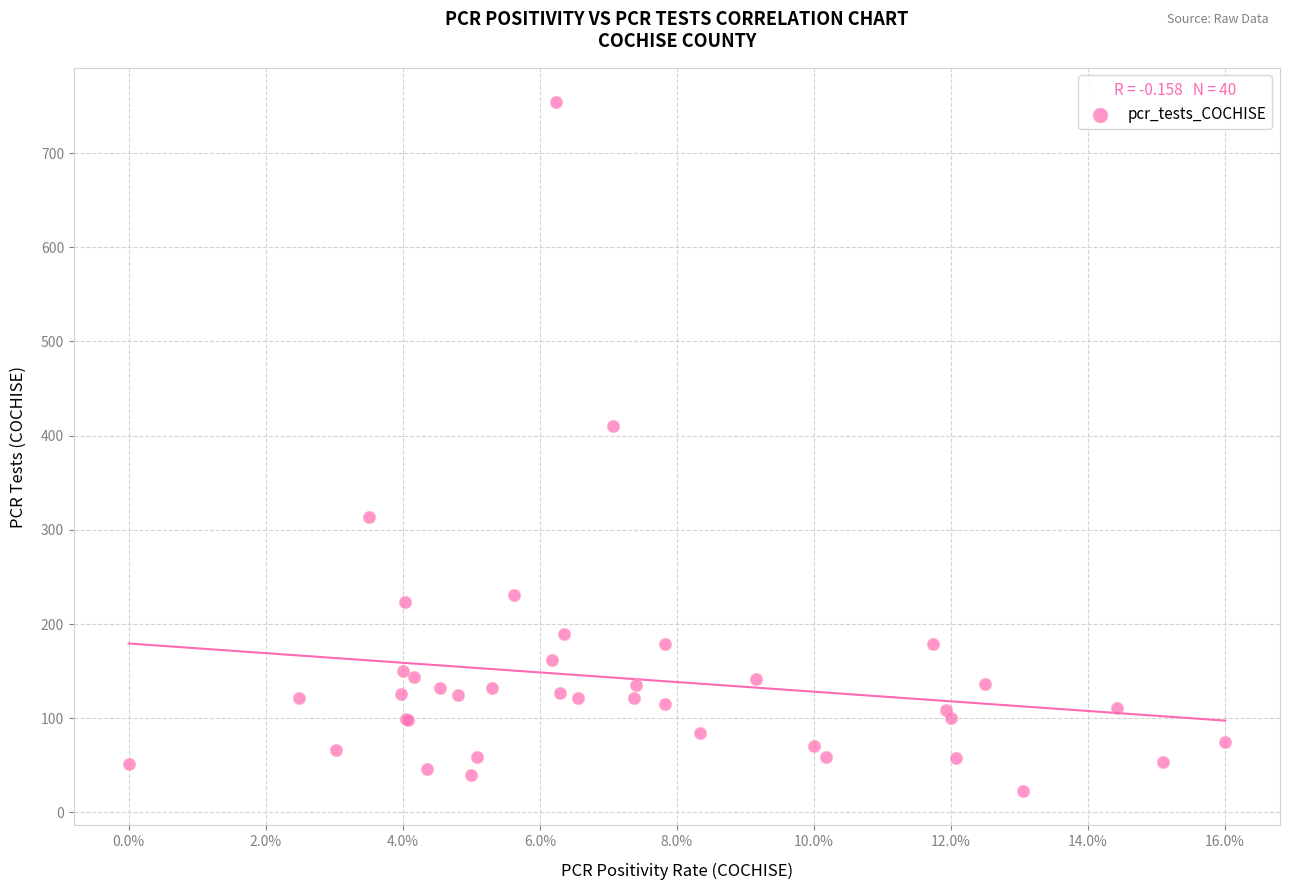

What Y value in the scatter plot is closest to 388?

410